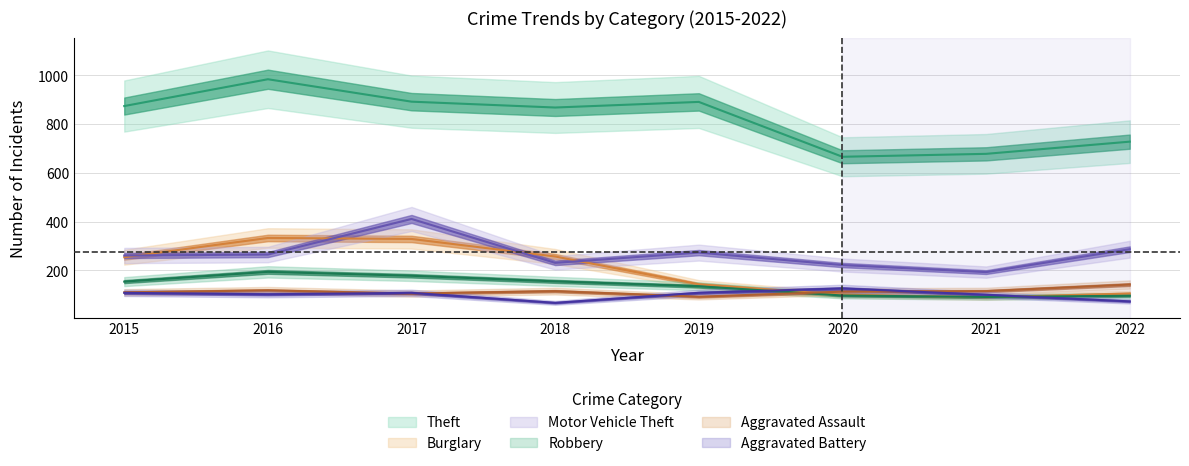

True or false: Aggravated Assault and Theft intersect in this chart.

False